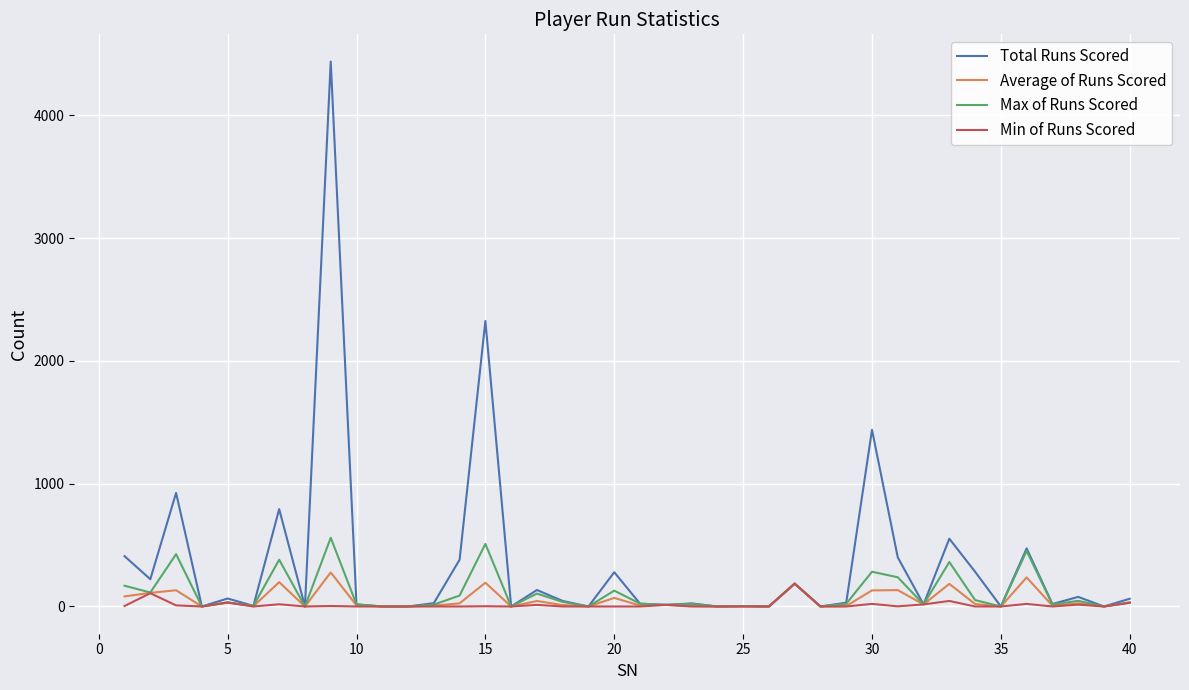

List the series in order of their peak value, highest first.

Total Runs Scored, Max of Runs Scored, Average of Runs Scored, Min of Runs Scored